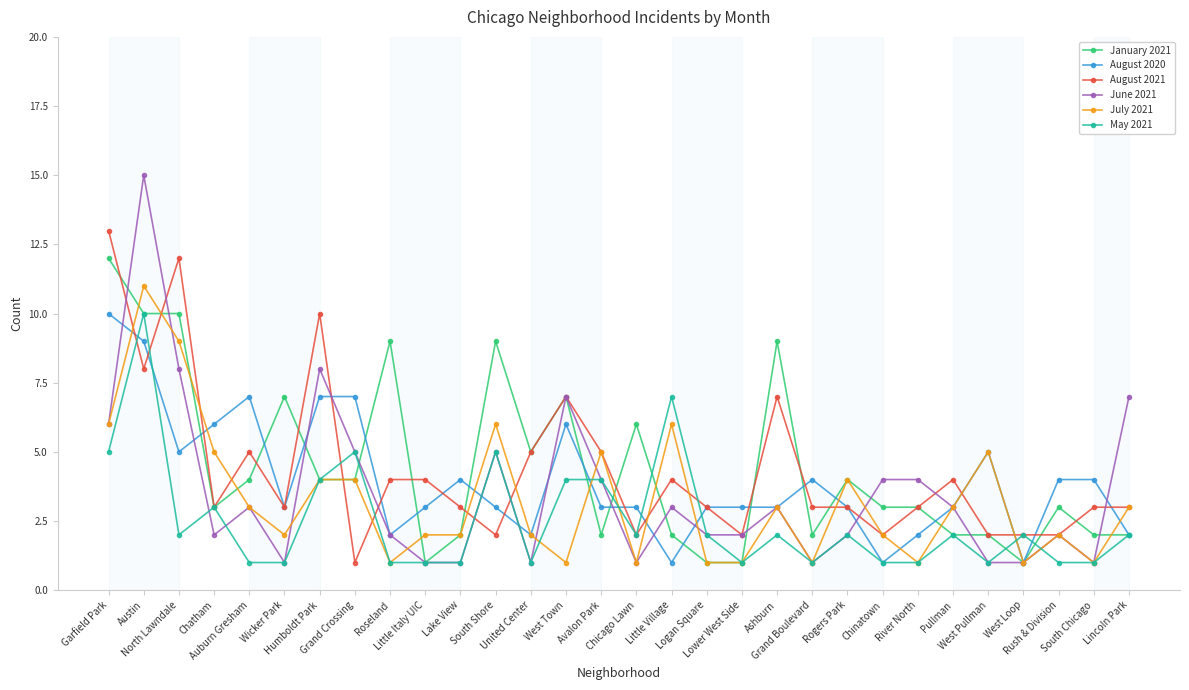

How many categories are shown in the chart?

30